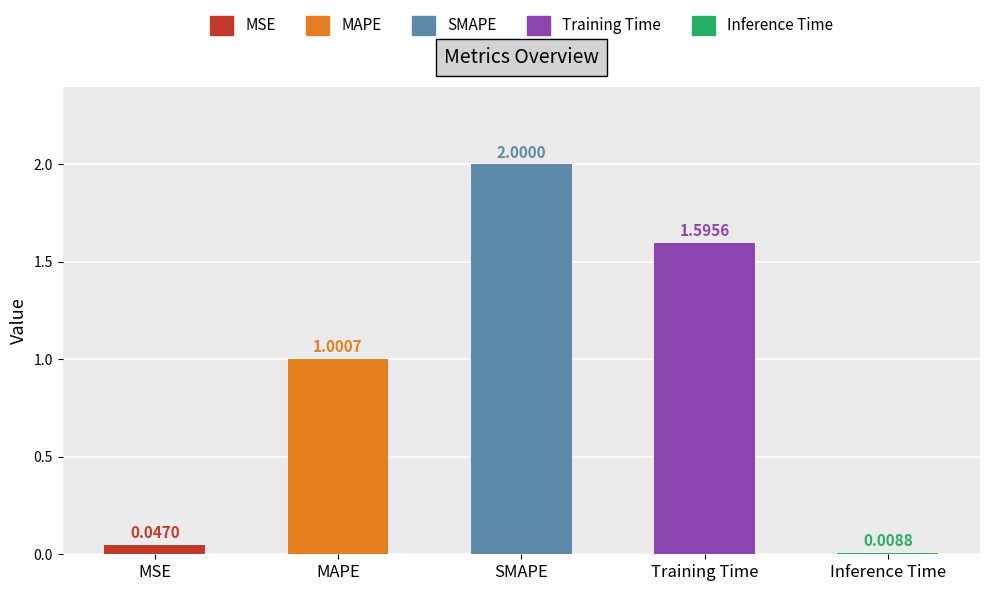

Rank the categories by value from highest to lowest.

SMAPE, Training Time, MAPE, MSE, Inference Time